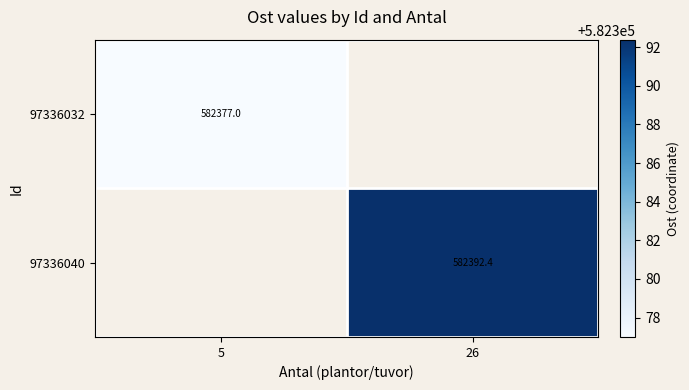

At which label does 97336040 reach its peak?

5